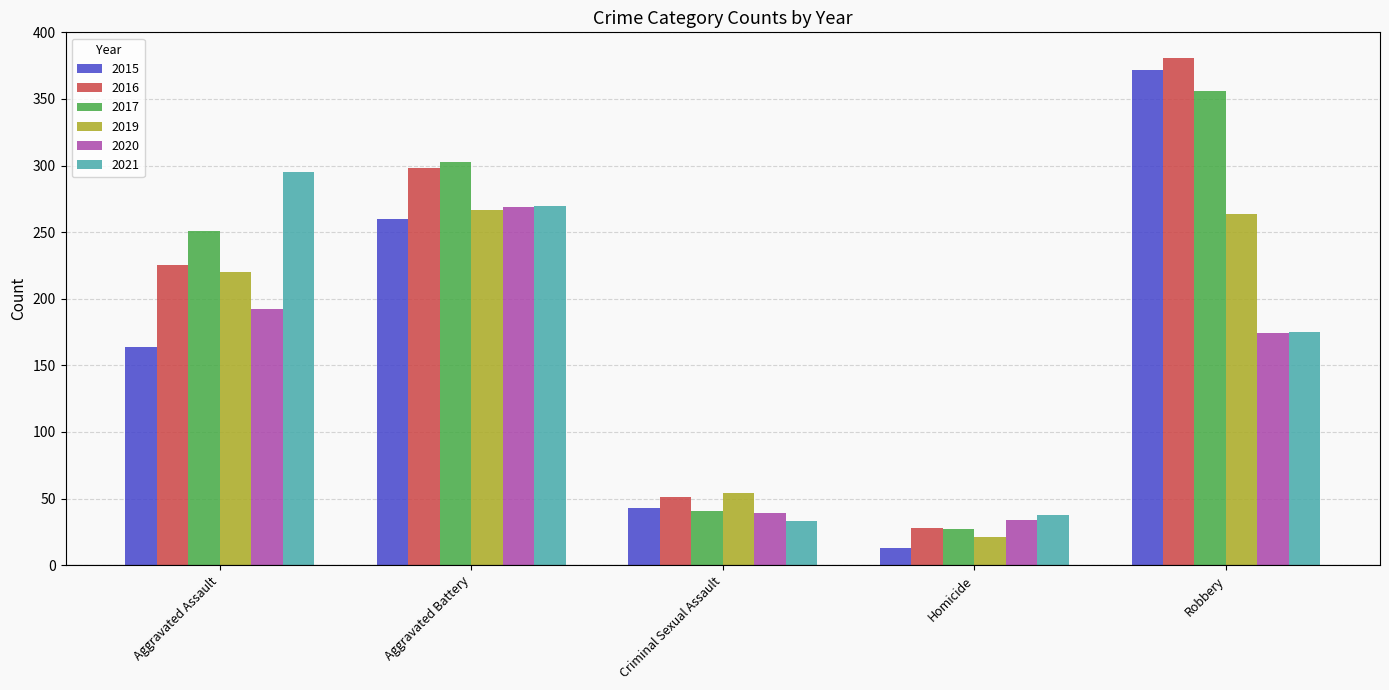

What is the difference between the second highest and minimum values in the 2017 series?

276